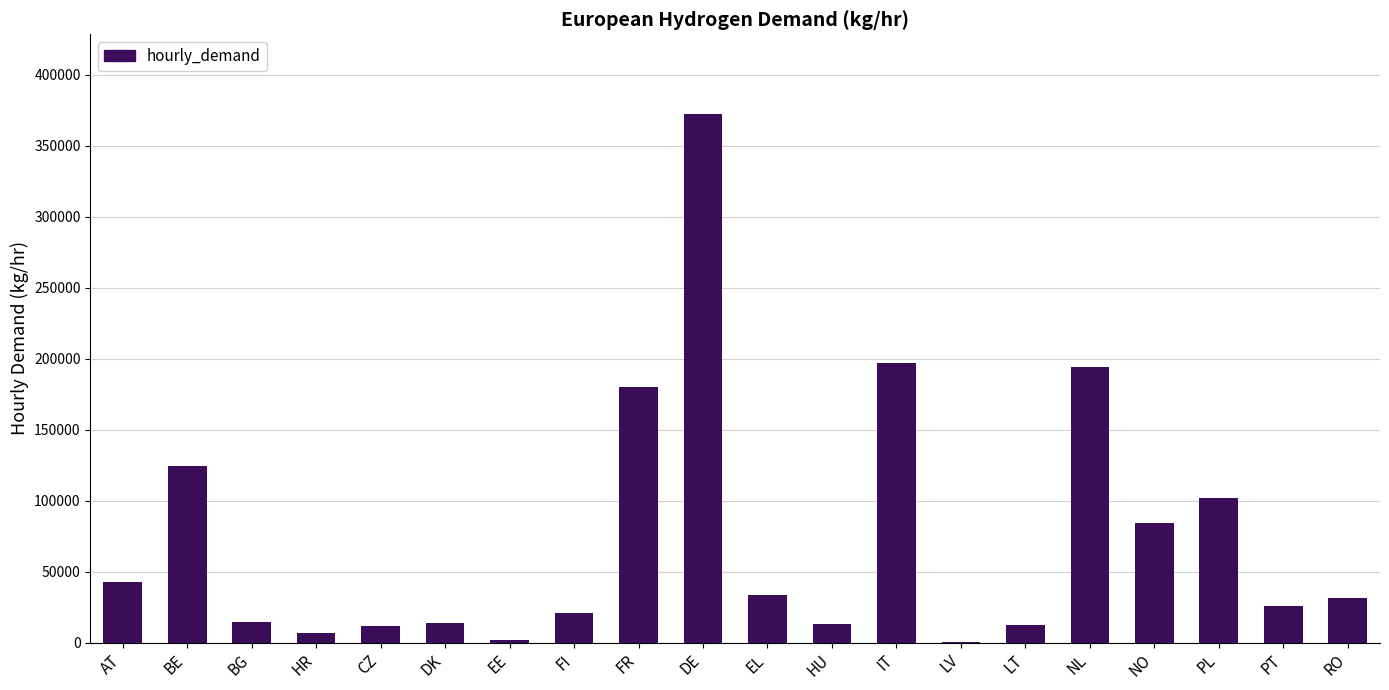

Read the value at FI.

20671.4